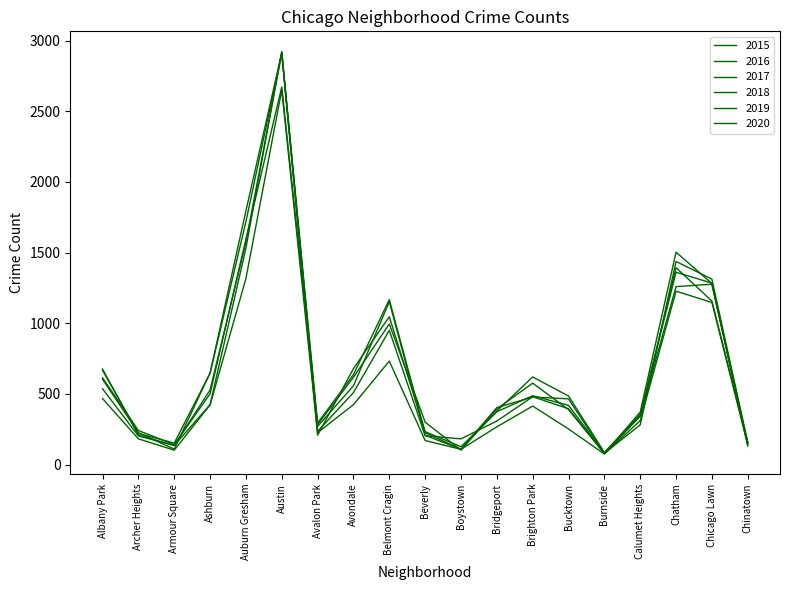

Reading right to left, what are all the values shown in this chart?

2015: 155	1276	1259	344	79	389	576	394	102	300	995	617	283	2672	1595	501	141	241	614
2016: 143	1284	1361	355	86	485	620	379	109	207	1152	557	270	2913	1795	648	109	226	603
2017: 131	1281	1503	371	77	465	478	403	108	225	1167	636	294	2912	1719	646	152	220	667
2018: 156	1312	1437	281	80	419	487	374	126	233	1046	679	208	2910	1573	528	135	208	676
2019: 155	1157	1393	342	78	395	480	308	182	204	950	509	235	2923	1530	424	135	203	536
2020: 140	1147	1227	311	75	252	414	267	108	170	732	424	226	2650	1316	422	102	182	467